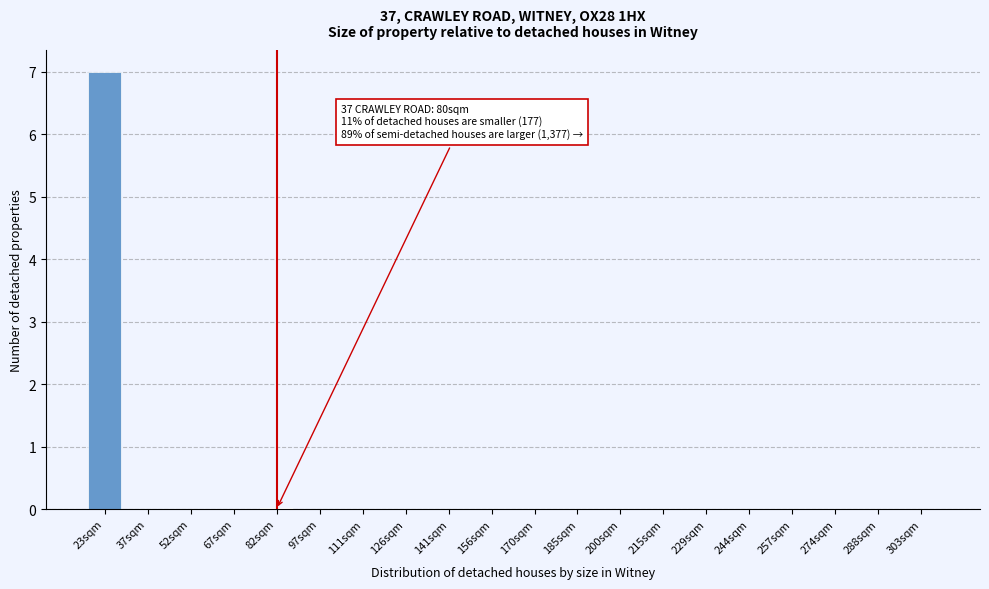

At which category does the chart reach its peak across all series?

23sqm